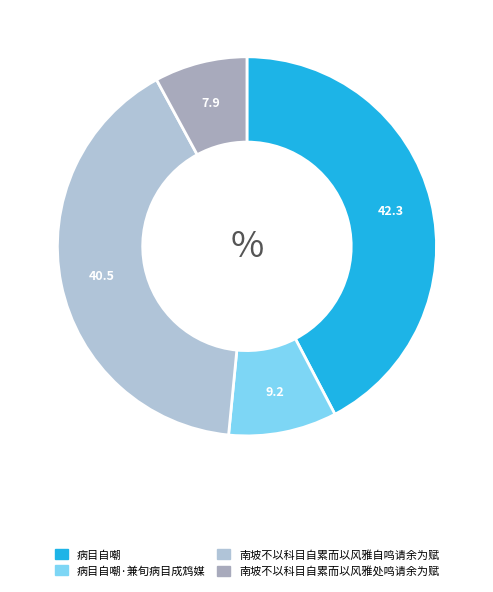

How many segments does this pie chart have?

4